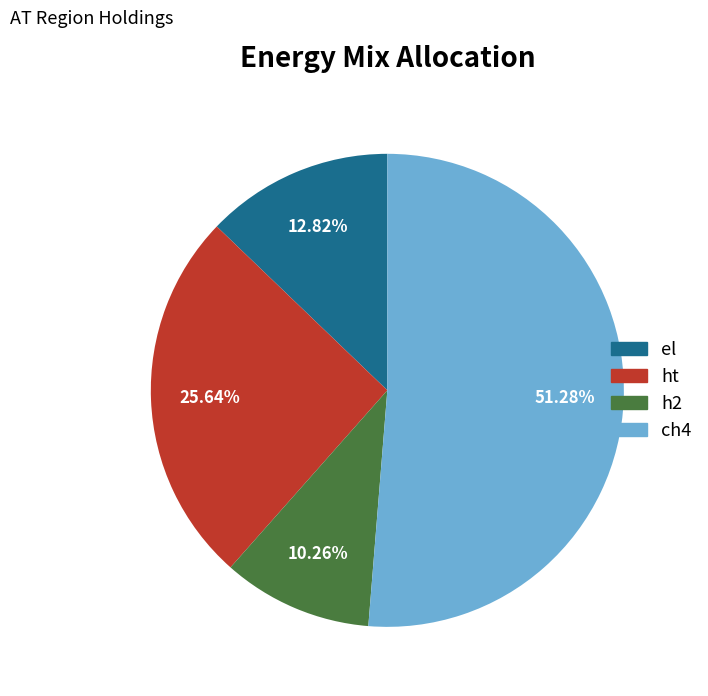

What is the largest slice in the pie chart?

ch4